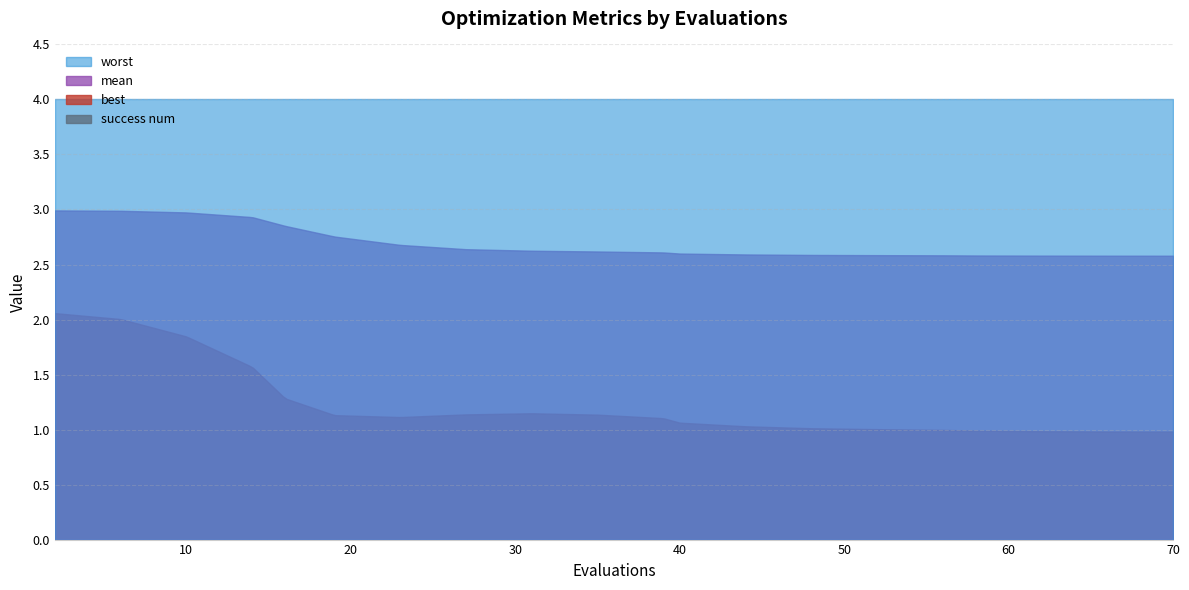

The value of worst at 58 is 1.0. True or false?

False